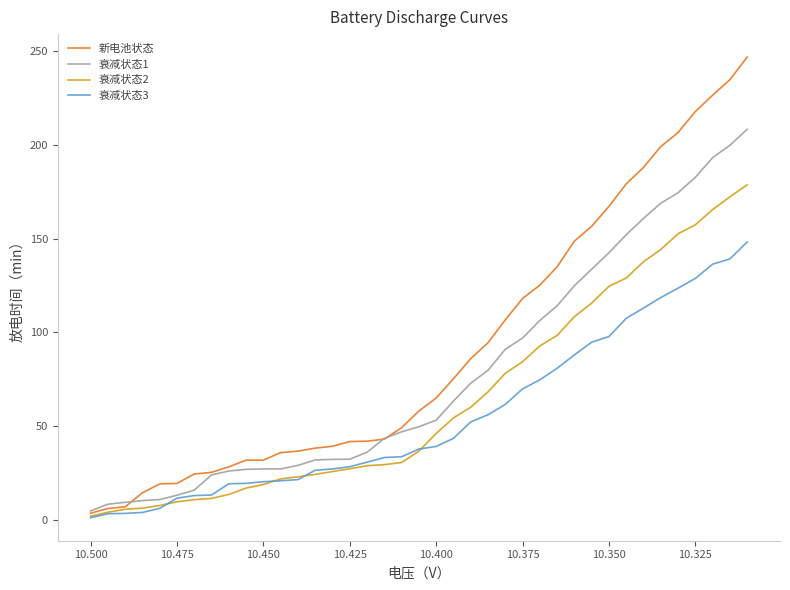

How many times do 衰减状态3 and 衰减状态2 cross each other?

4